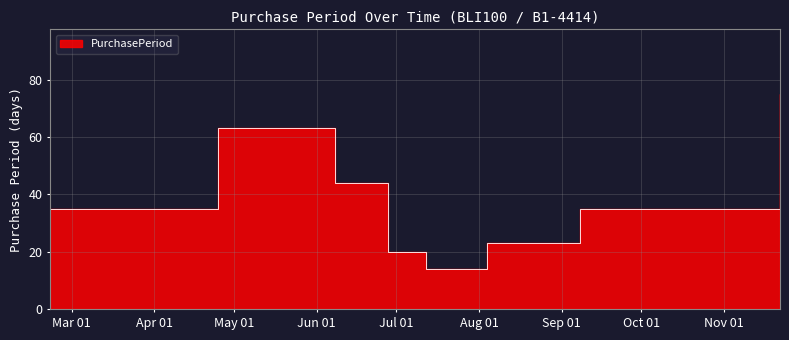

What is the label of the 7th point from the right?

2017-04-25